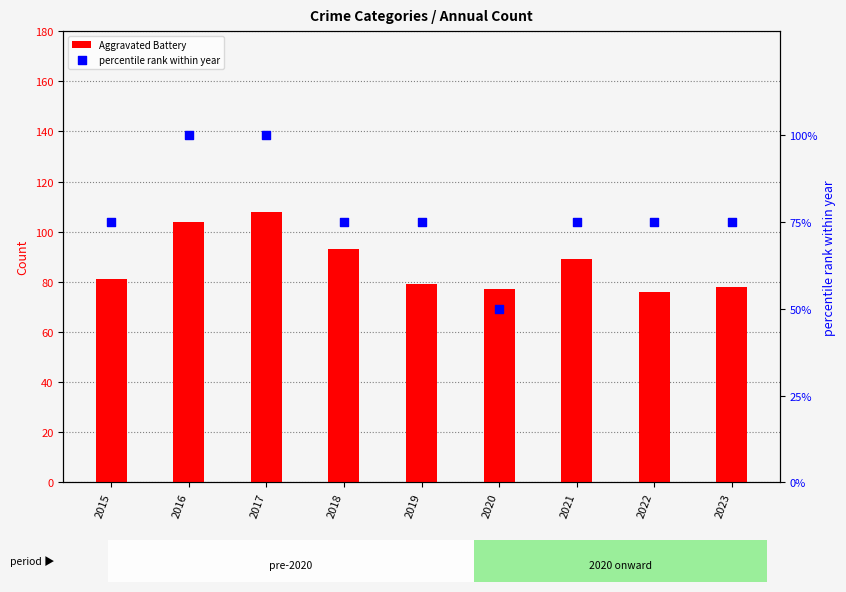

At how many categories does at least one series exceed 100?

2